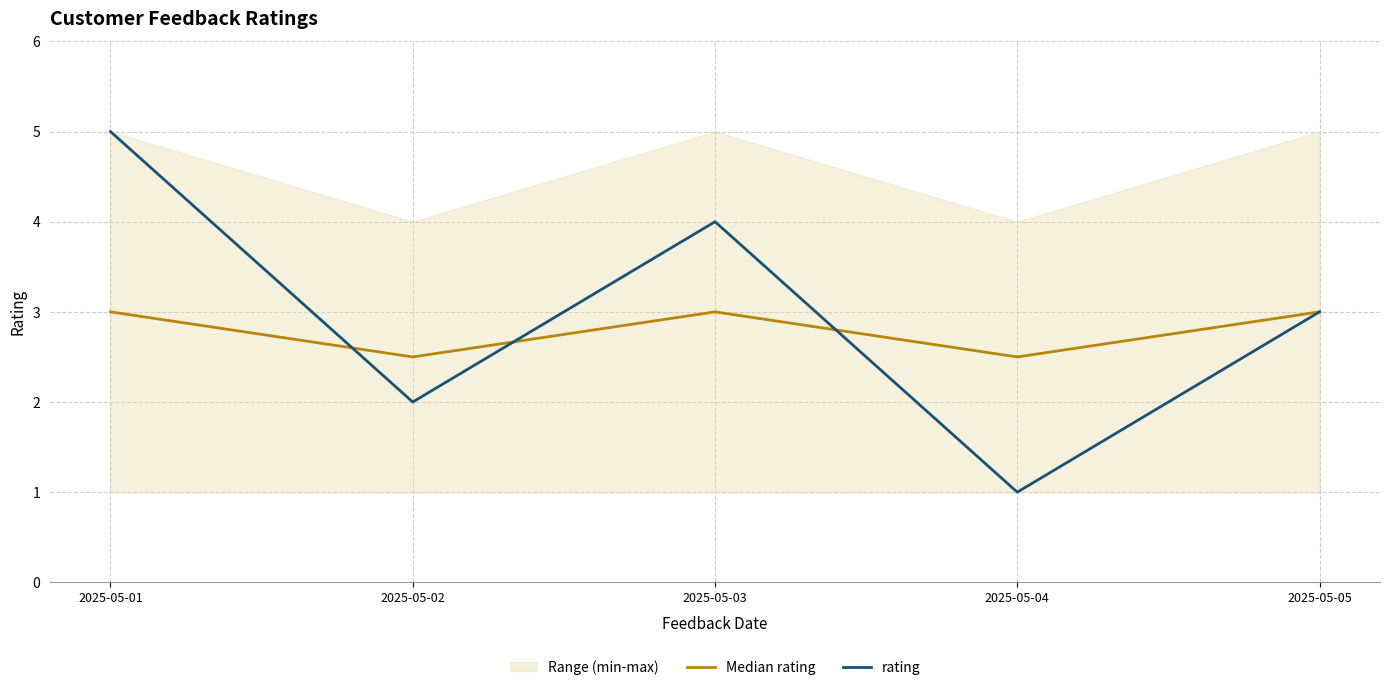

At which category is the sum across all series the highest?

2025-05-01